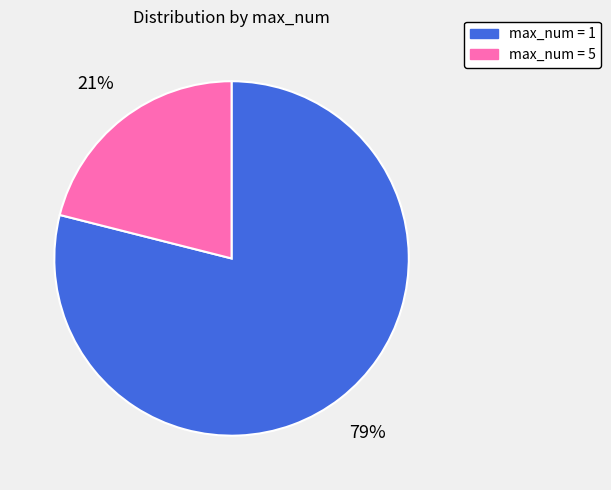

Does any single category account for the majority?

Yes